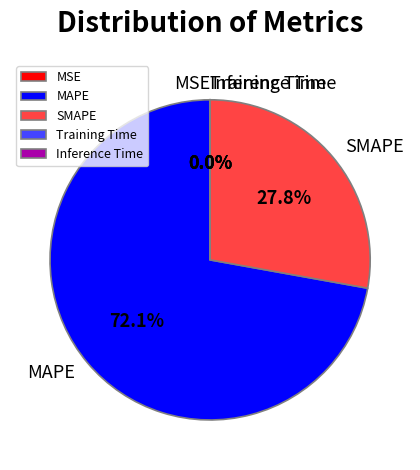

The SMAPE slice represents 15% of the pie. True or false?

False